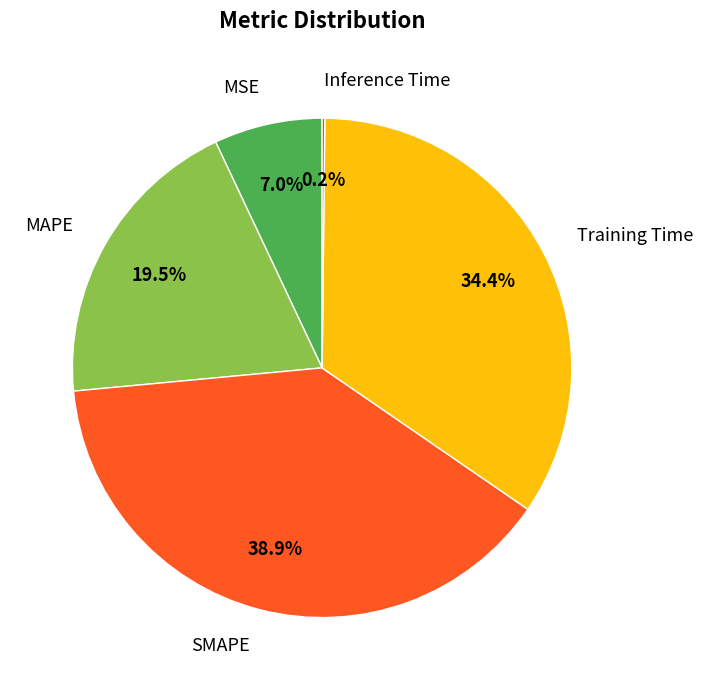

Which has a higher value, Training Time or MSE?

Training Time